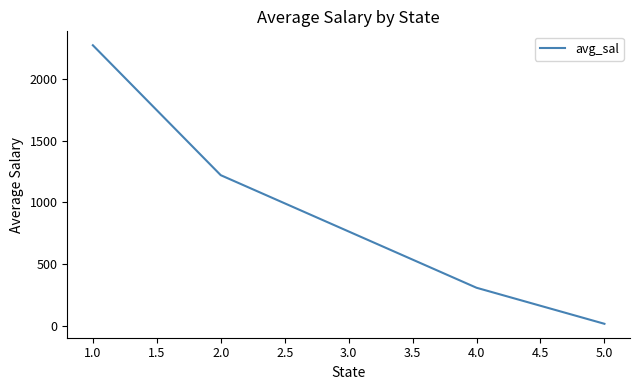

The chart shows a value of 8.6 at 2.0. True or false?

False